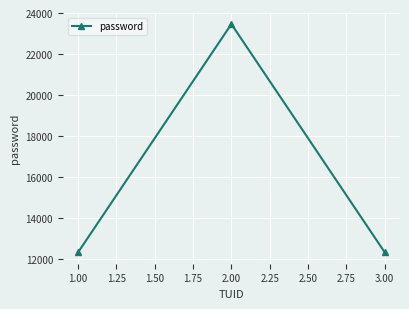

At which label does the data first exceed 12347?

2.00